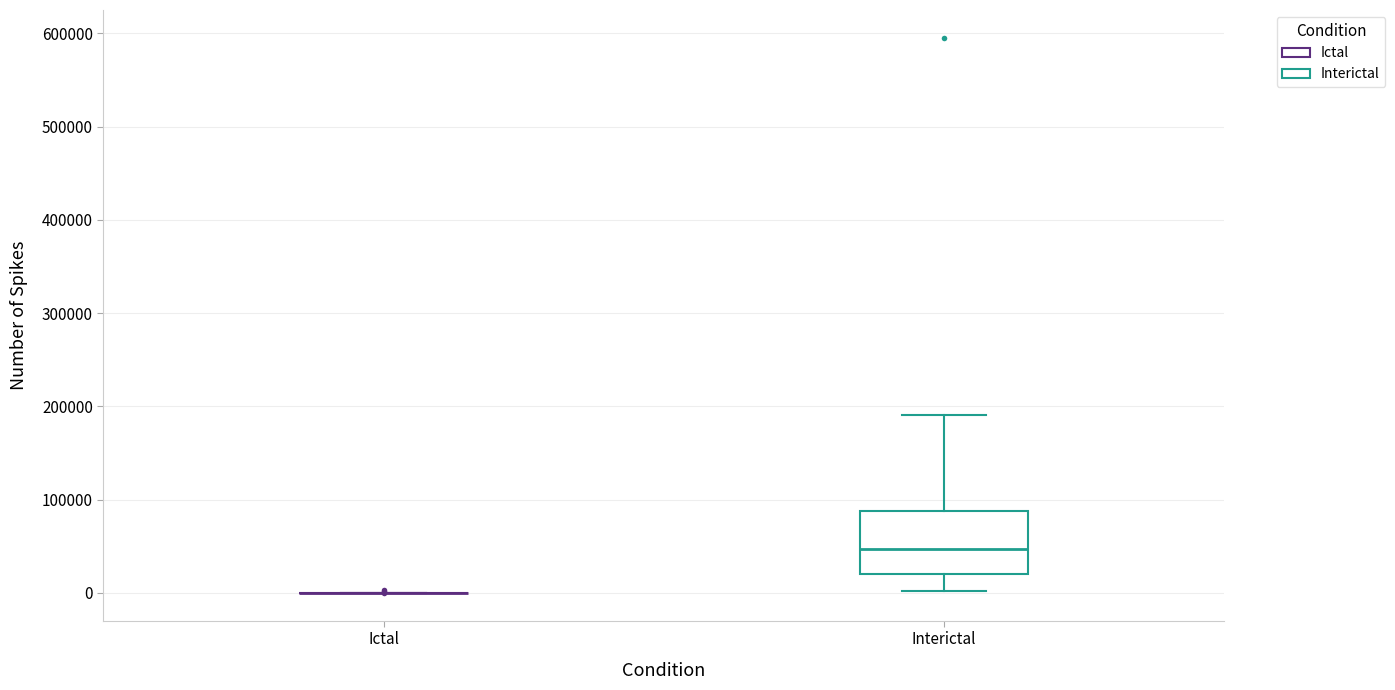

Where is the lower edge of the box for Interictal on the y-axis? The values are not printed on the chart, so give them approximately, as read against the axis.

20000